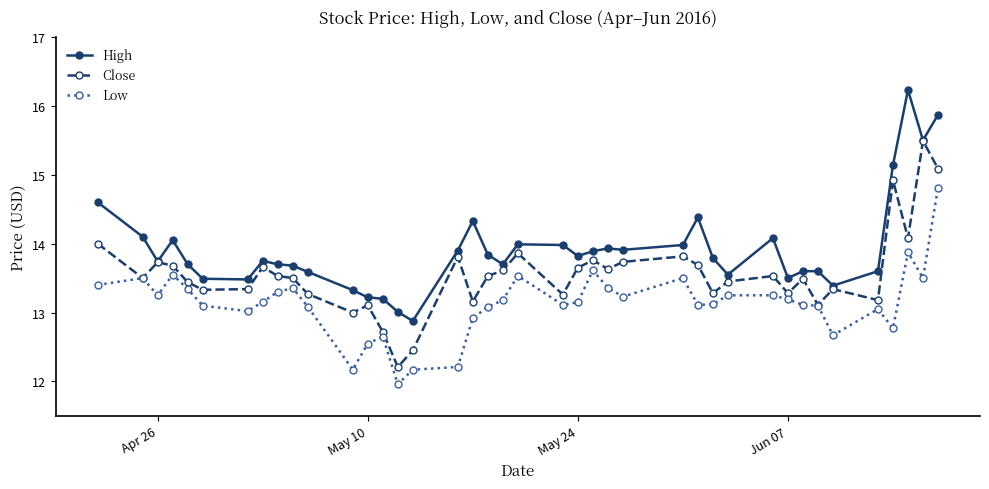

What is the maximum value for Close?

15.5